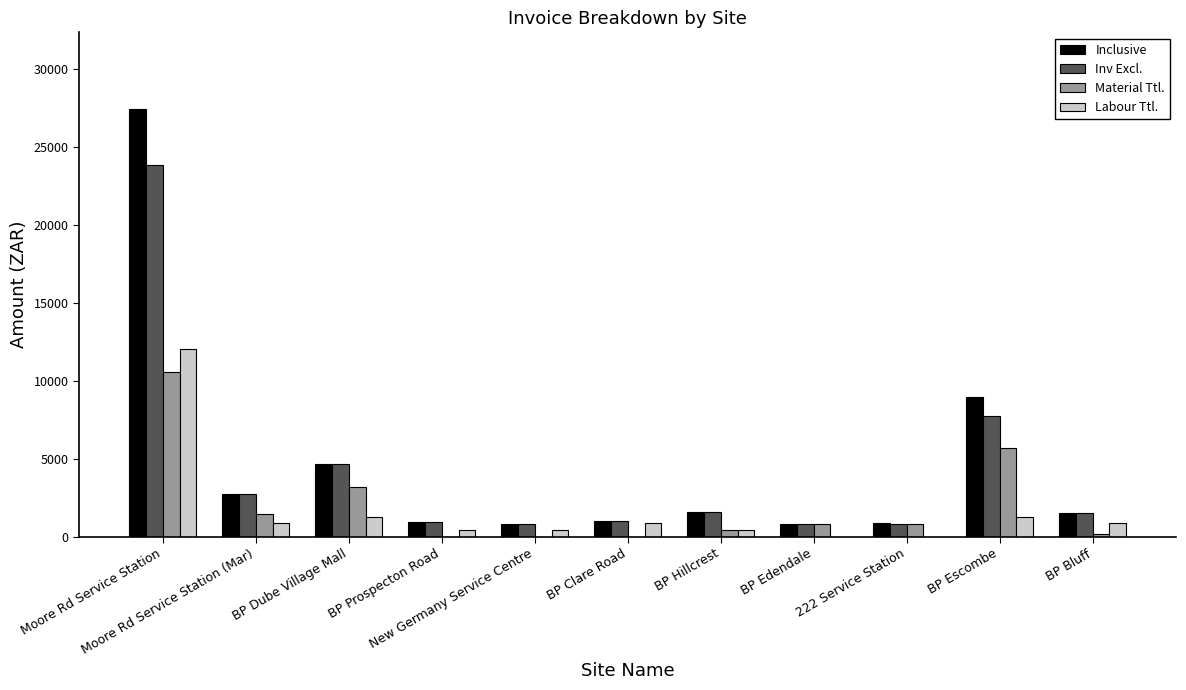

What is the sum of all Inv Excl. values?

46639.9